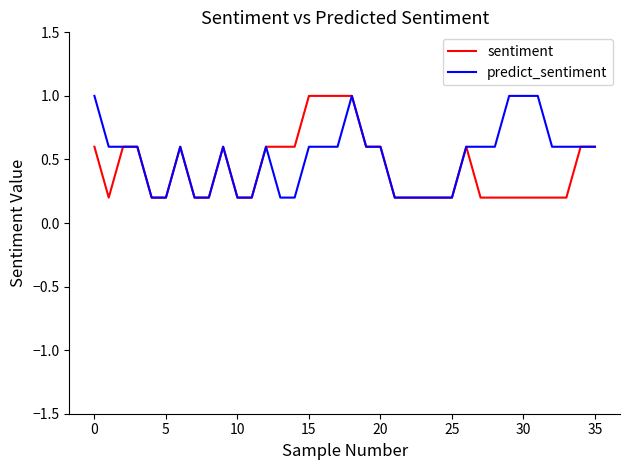

Rank the series by their average value, from highest to lowest.

predict_sentiment, sentiment